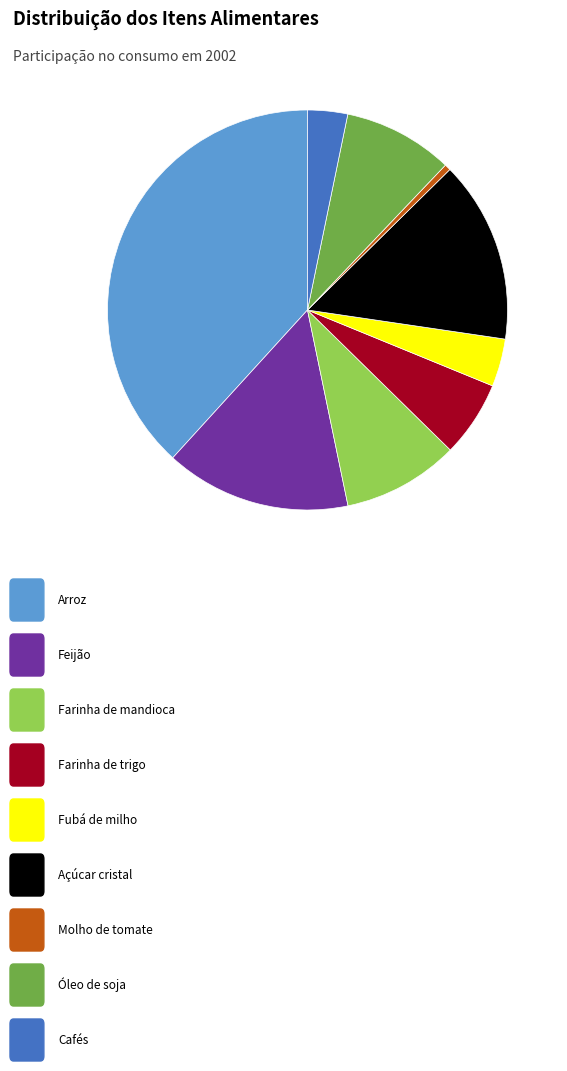

Is there a majority slice in this chart?

No